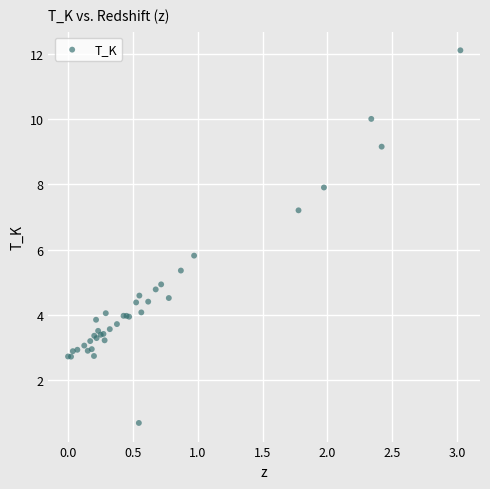

What Y value in the scatter plot is closest to 6?

5.8